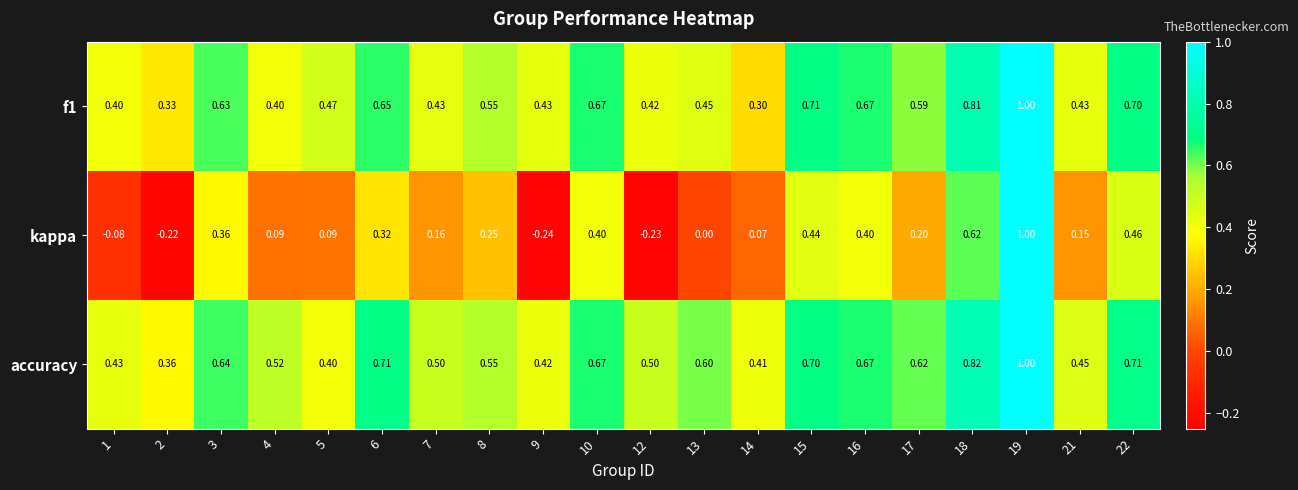

At which category is the sum across all series the highest?

19